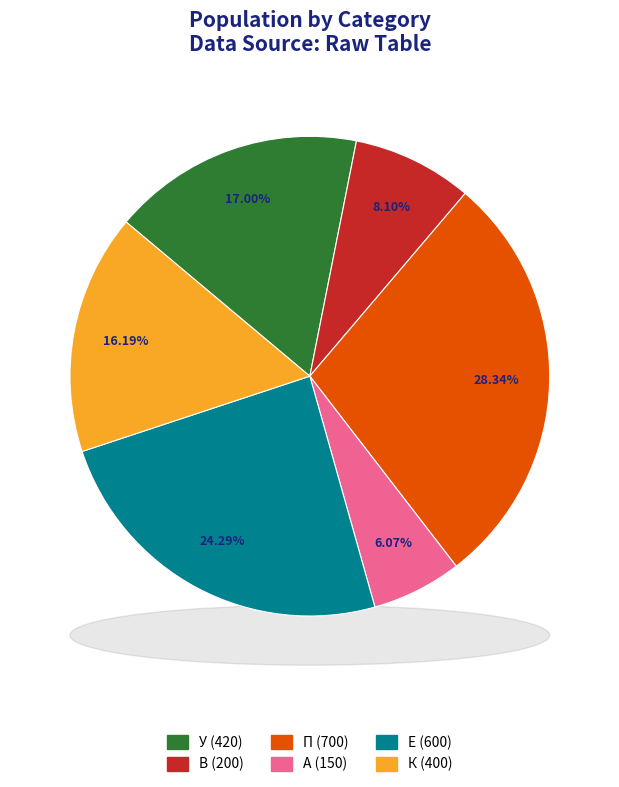

How many segments does this pie chart have?

6